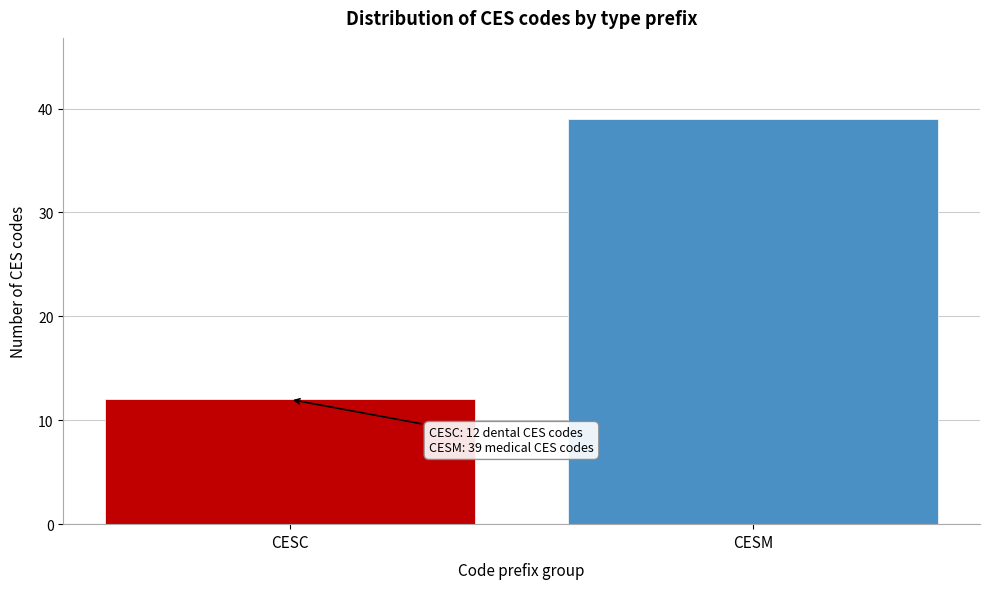

Reading left to right, list all the values displayed in this chart.

12	39